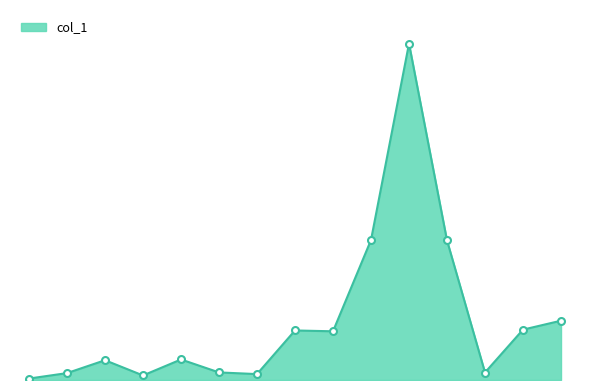

What is the difference between the second highest and minimum values?

182.9